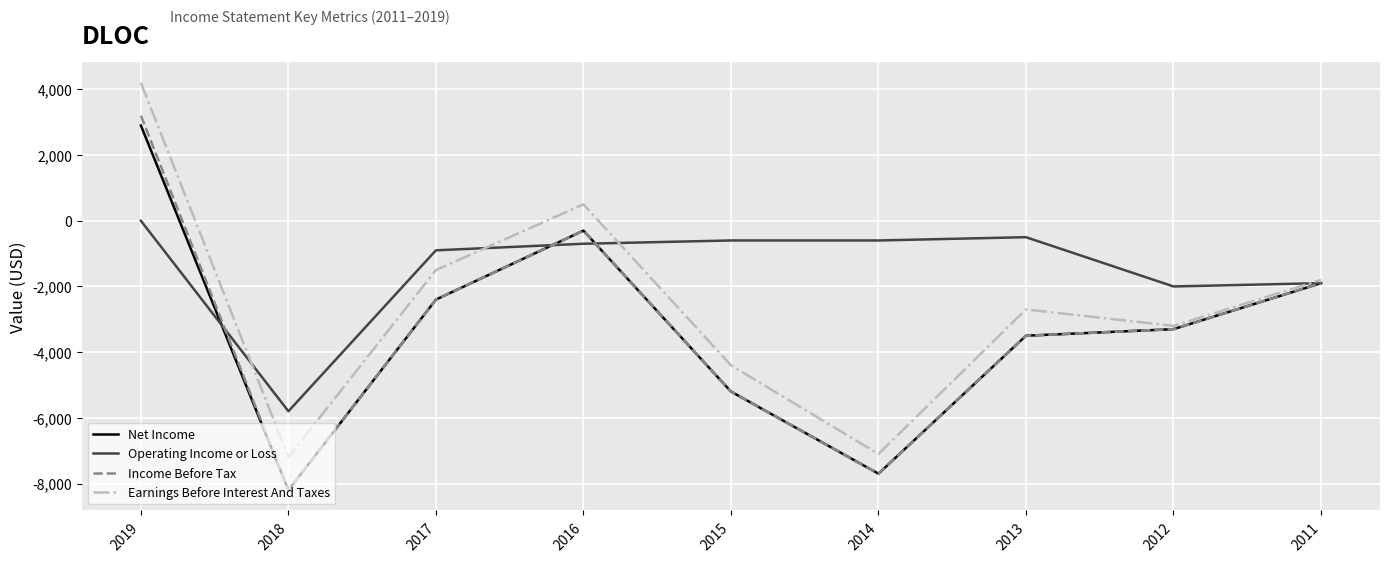

Which series changed the most between 2018 and 2013?

Operating Income or Loss